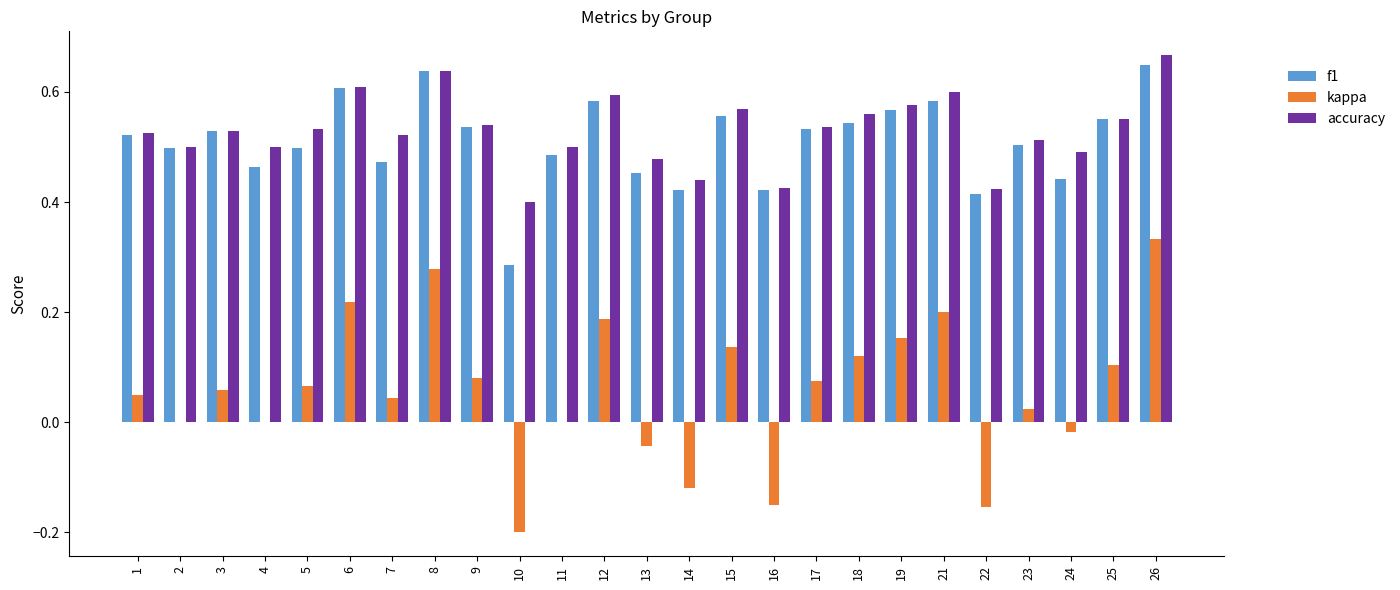

Is the value of accuracy at 7 greater than the value of f1 at 14?

Yes